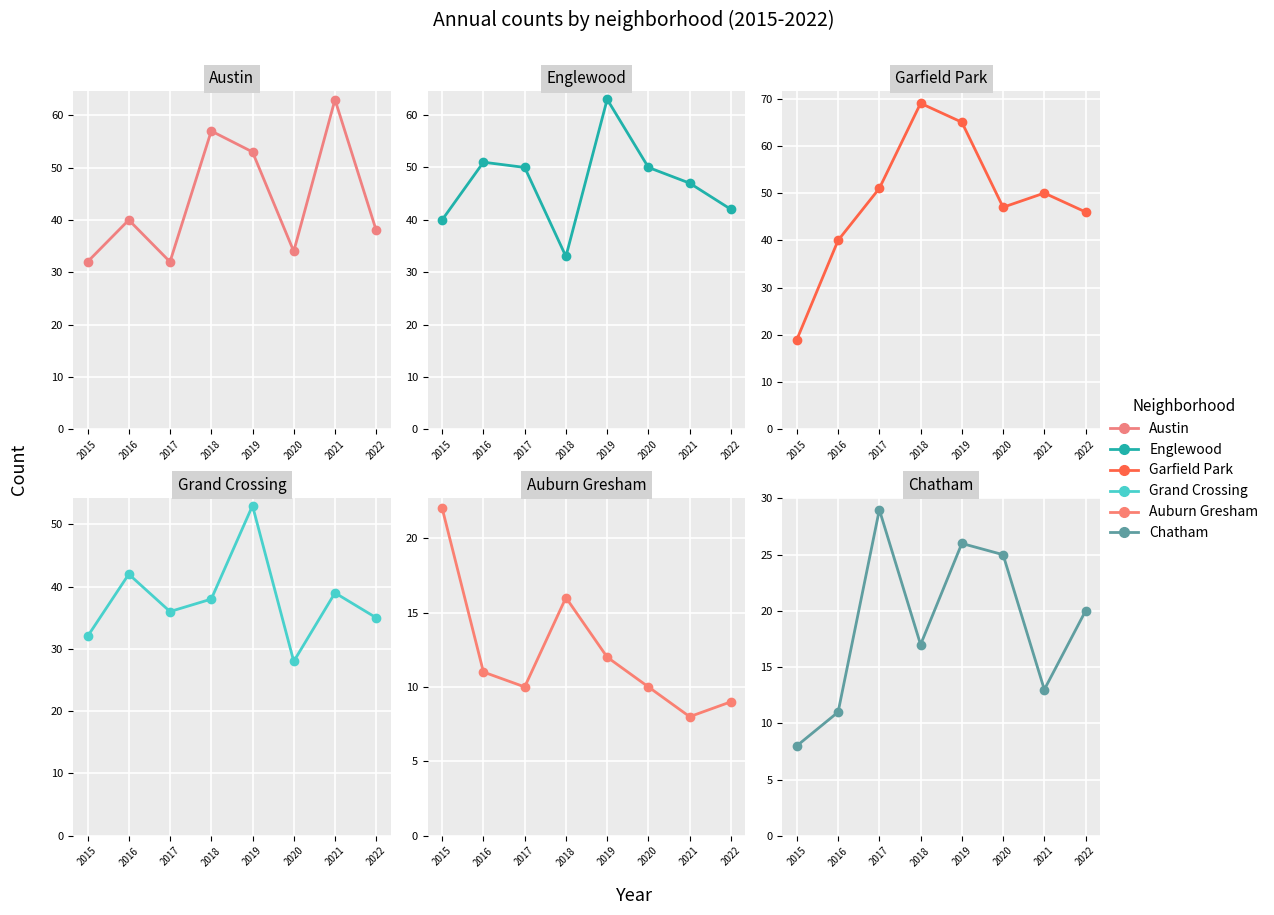

Where does the Austin series first go above 40?

2018